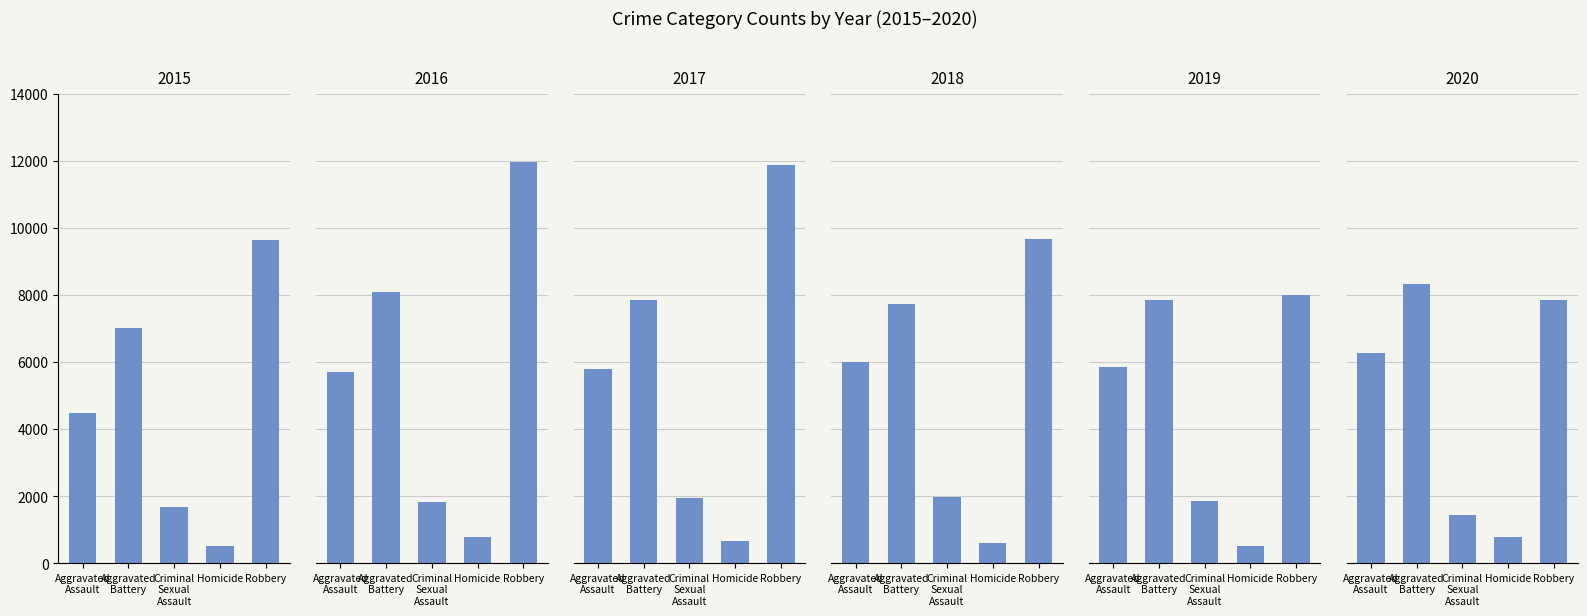

List the labels in order of 2016 value, smallest first.

Homicide, Criminal Sexual Assault, Aggravated Assault, Aggravated Battery, Robbery